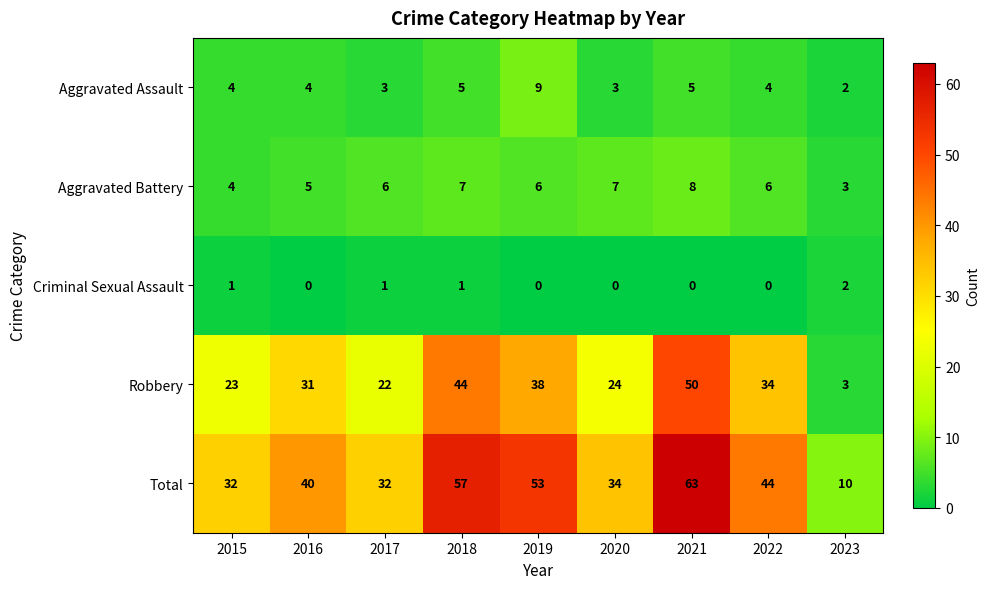

What is the difference between the Total values at 2016 and 2017?

8